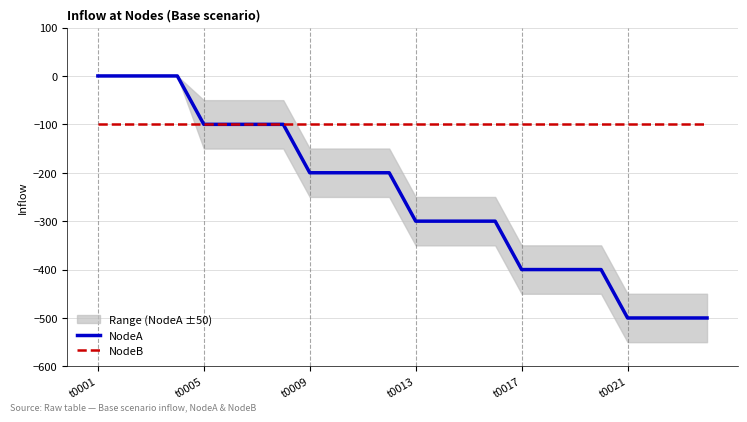

What is the maximum value for NodeB?

-100